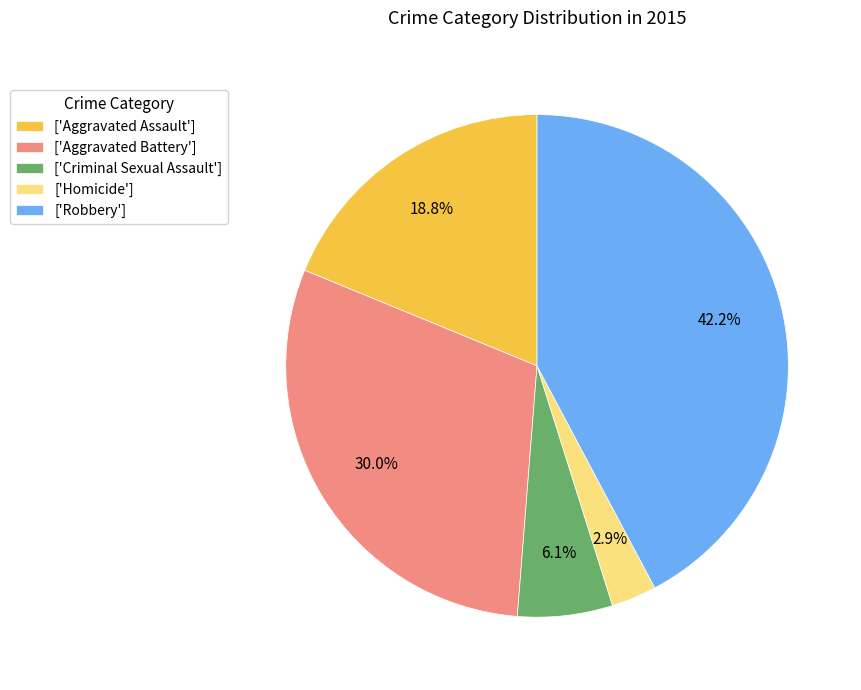

Is ['Aggravated Battery'] the majority of the pie?

No